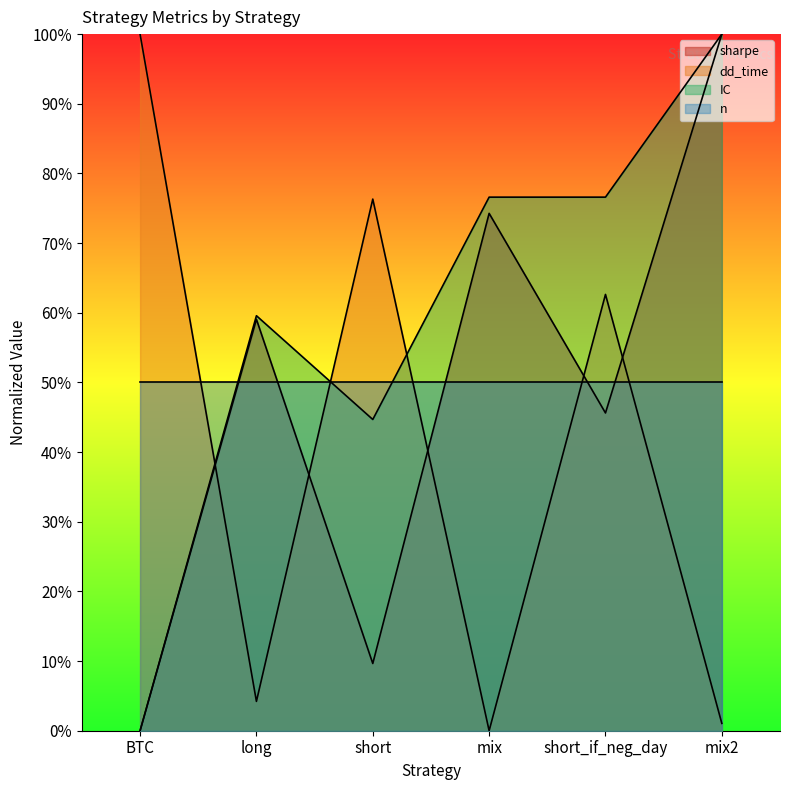

What are all the series names shown in the legend?

sharpe, dd_time, IC, n